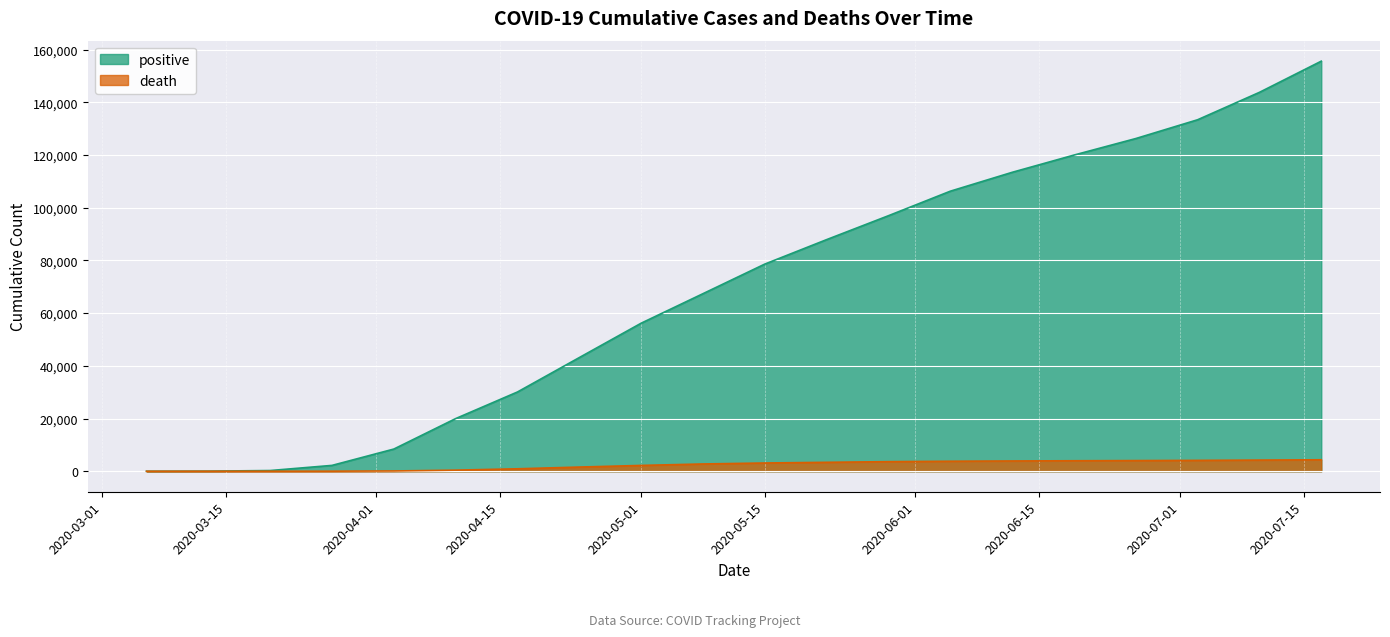

Reading left to right, list all the values displayed in this chart.

positive: 2	41	268	2218	8420	19979	30083	43140	56180	67384	78615	87898	96972	106272	113432	119978	126254	133384	143788	155616
death: 0	0	1	22	102	416	930	1587	2206	2760	3128	3386	3639	3795	3899	3979	4046	4121	4231	4352